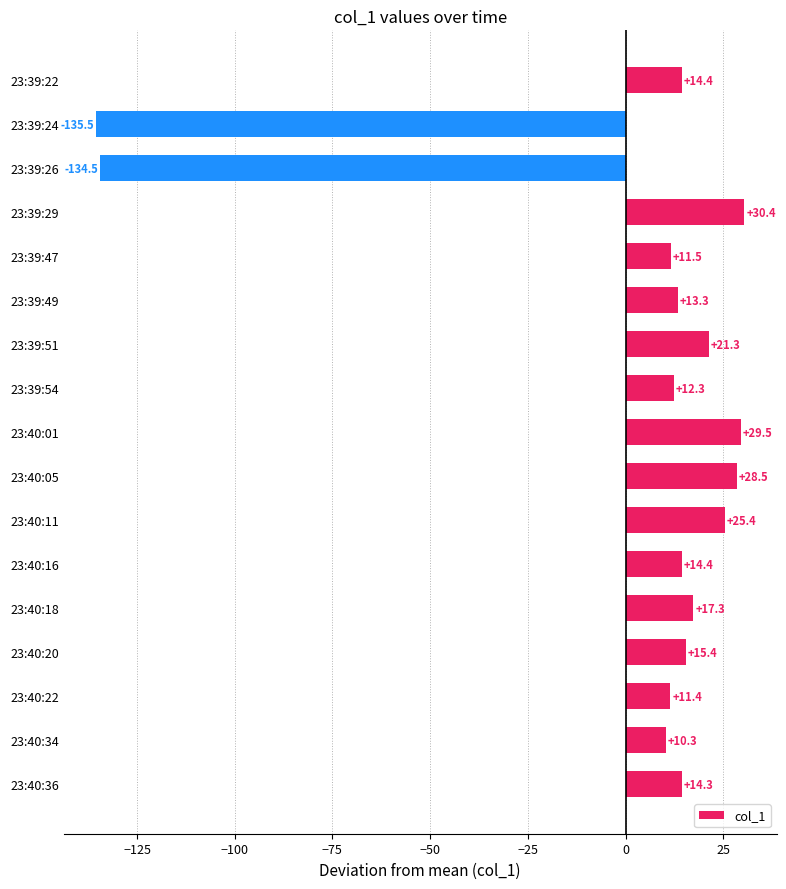

How many values exceed 14?

10